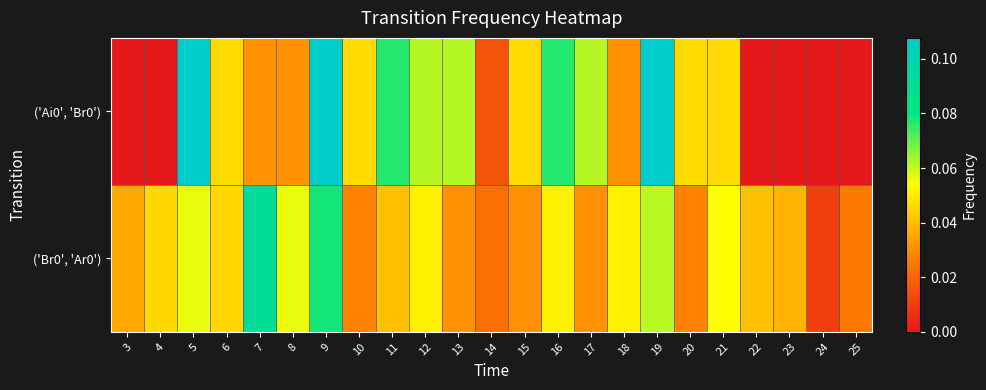

Rank the series at 8 from lowest to highest value.

('Ai0', 'Br0'), ('Br0', 'Ar0')